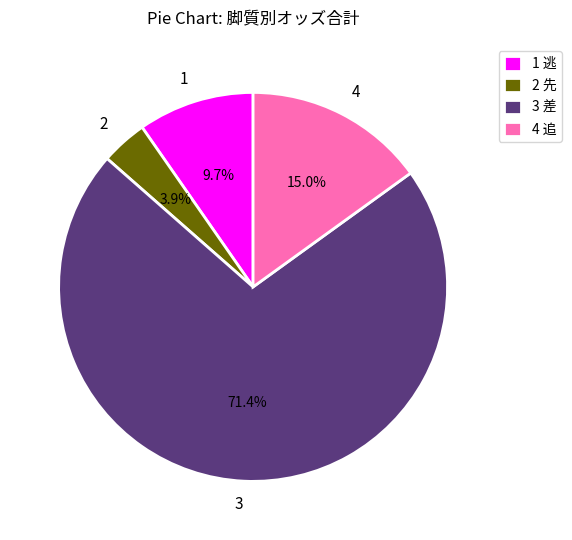

To the nearest percent, what is the average slice percentage?

25%